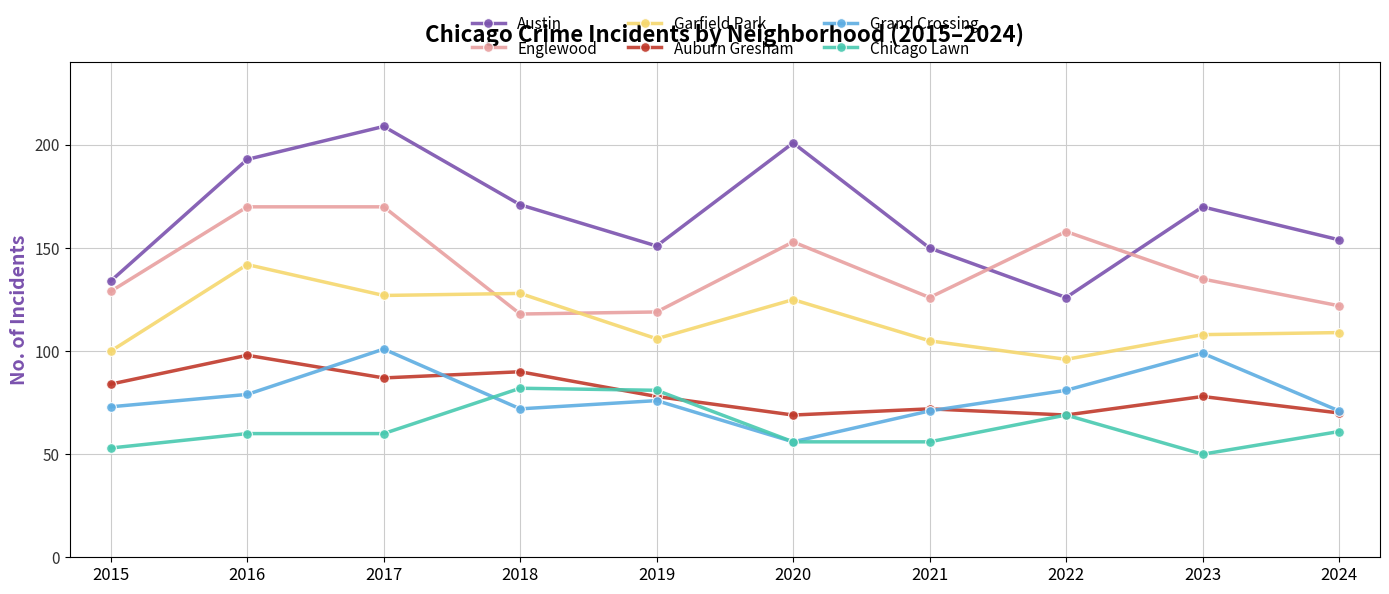

List the series in order of their peak value, lowest first.

Chicago Lawn, Auburn Gresham, Grand Crossing, Garfield Park, Englewood, Austin